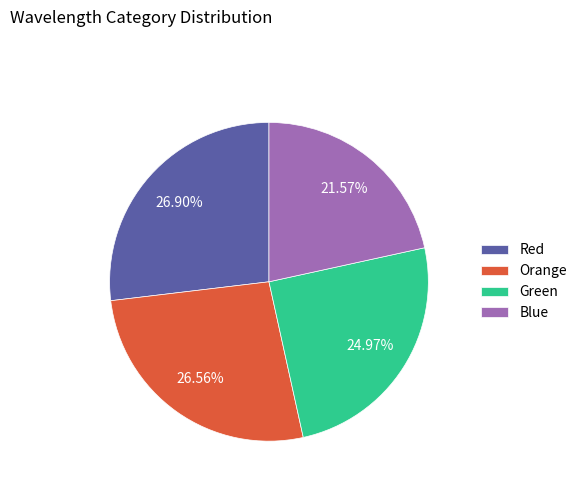

How many segments does this pie chart have?

4